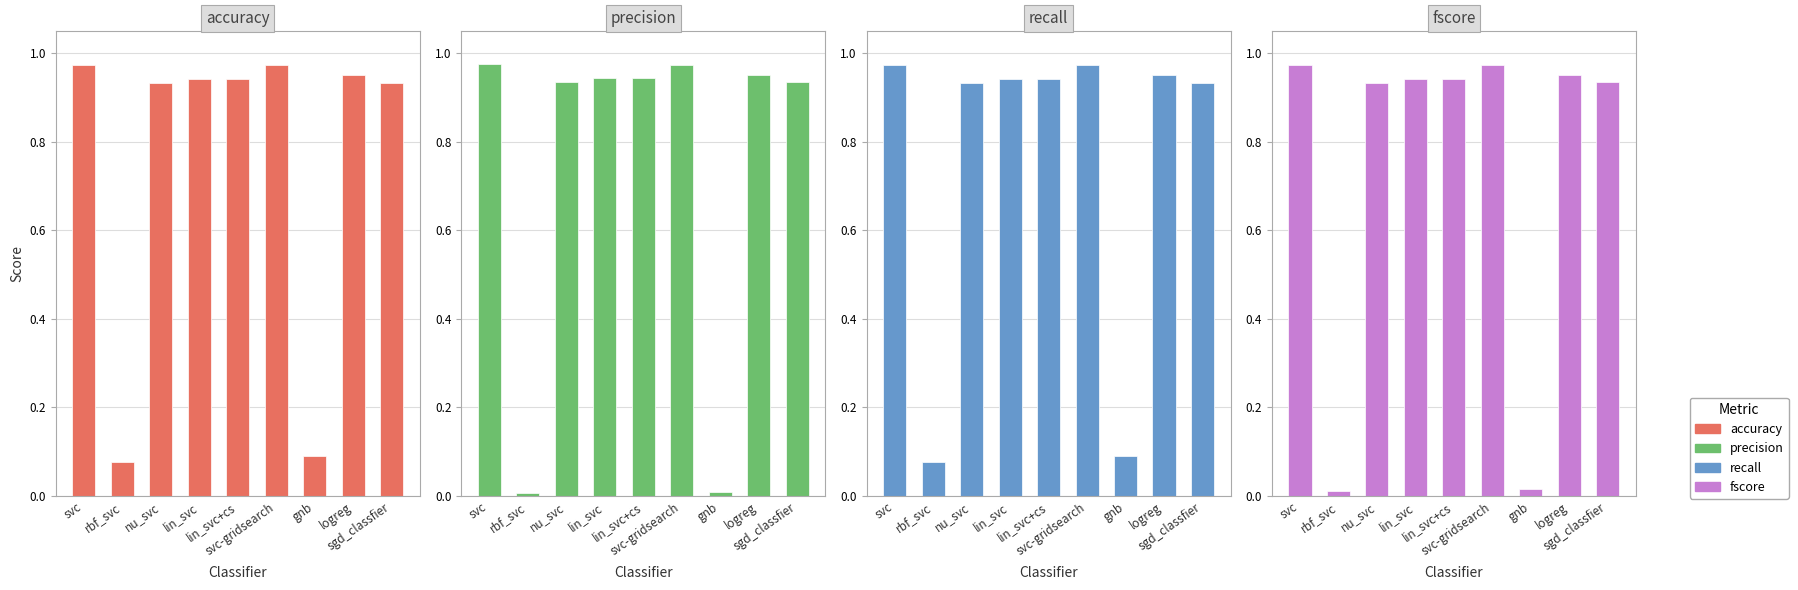

Reading left to right, transcribe all the data shown in this chart.

accuracy: 1.0	0.1	0.9	0.9	0.9	1.0	0.1	1.0	0.9
precision: 1.0	0.0	0.9	0.9	0.9	1.0	0.0	1.0	0.9
recall: 1.0	0.1	0.9	0.9	0.9	1.0	0.1	1.0	0.9
fscore: 1.0	0.0	0.9	0.9	0.9	1.0	0.0	1.0	0.9